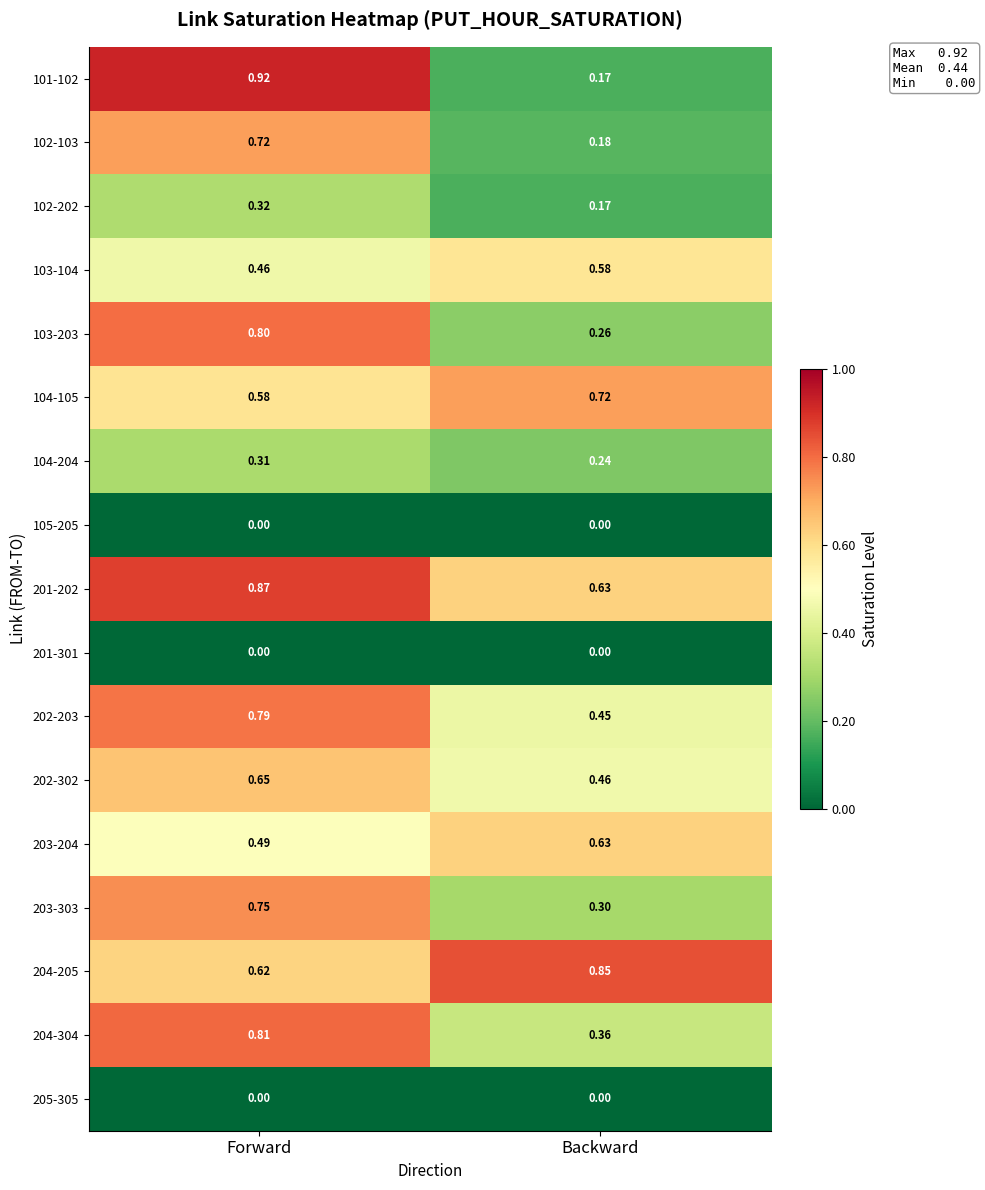

Between Forward and Backward, which series saw the biggest shift?

101-102